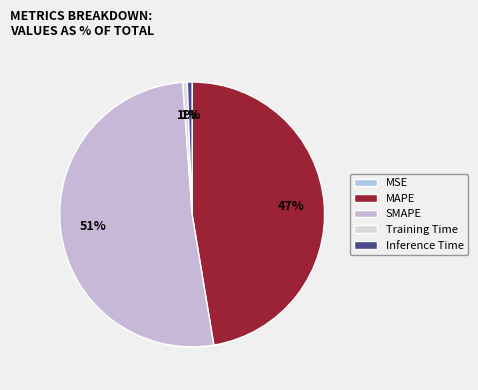

What percentage is the SMAPE slice, to the nearest percent?

51%